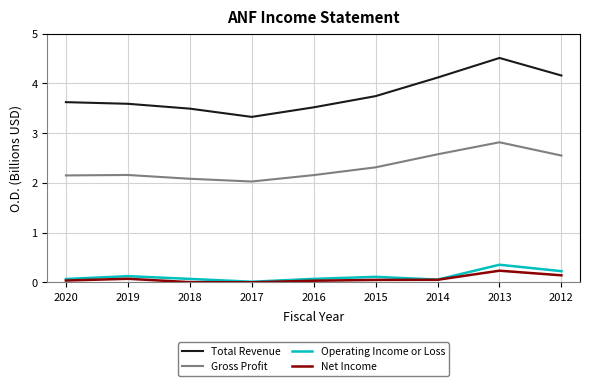

Which series has the largest total across all categories?

Total Revenue